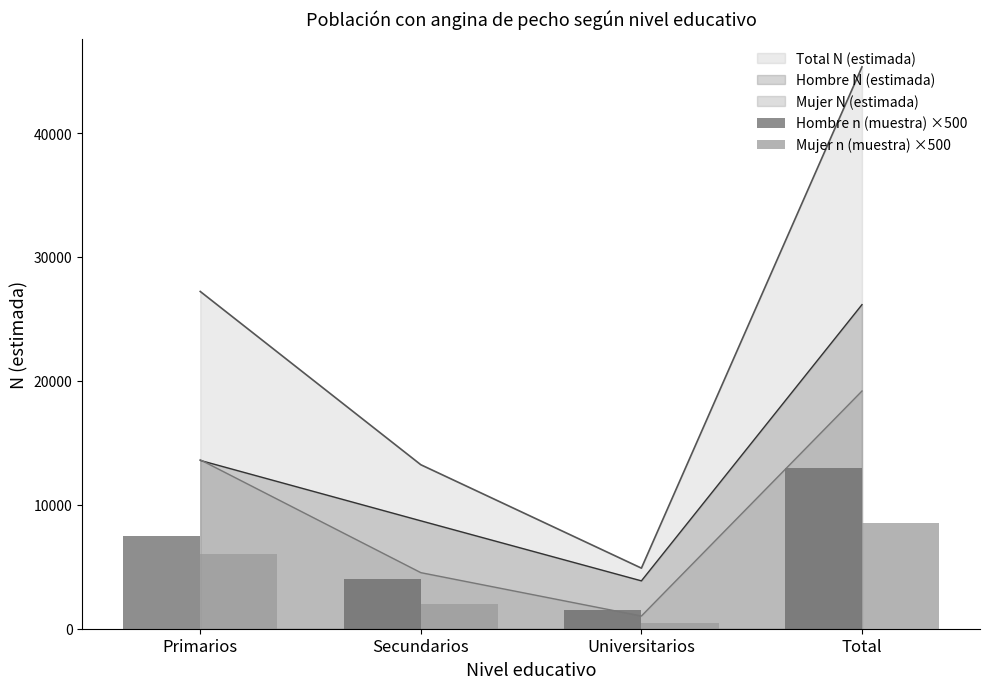

Which label corresponds to the largest value in the chart?

Total